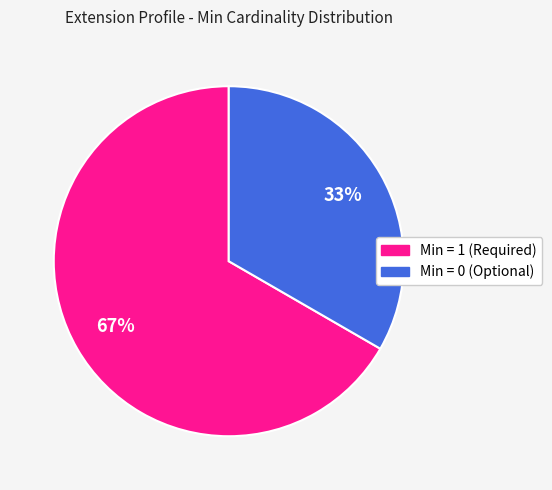

Count the number of slices in the pie.

2